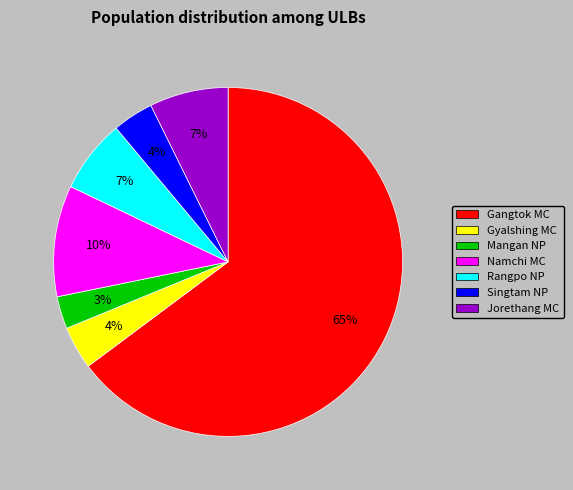

How many slices are in this pie chart?

7